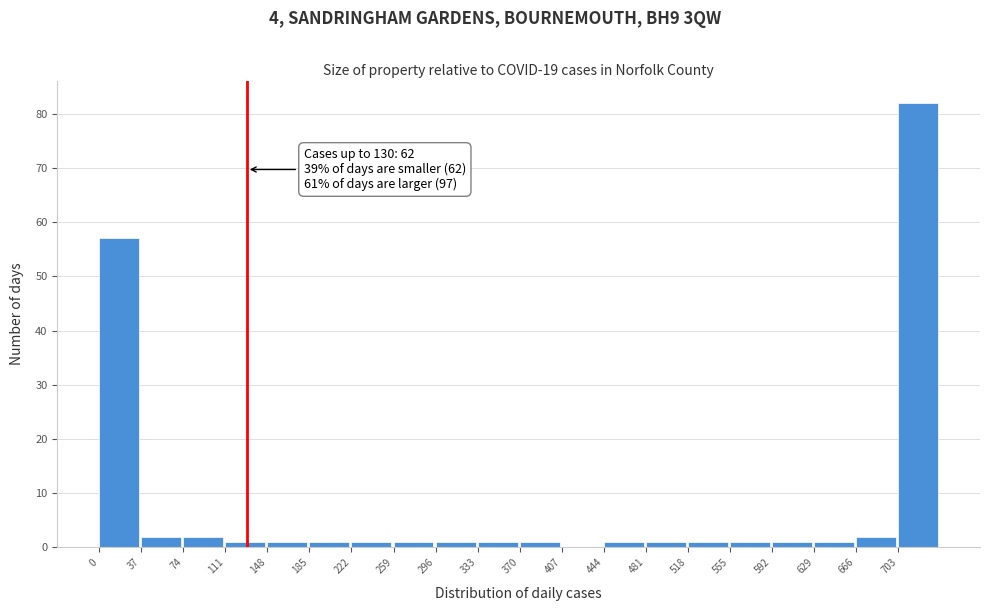

Over which range of the x-axis is the bar tallest?

703 to 740